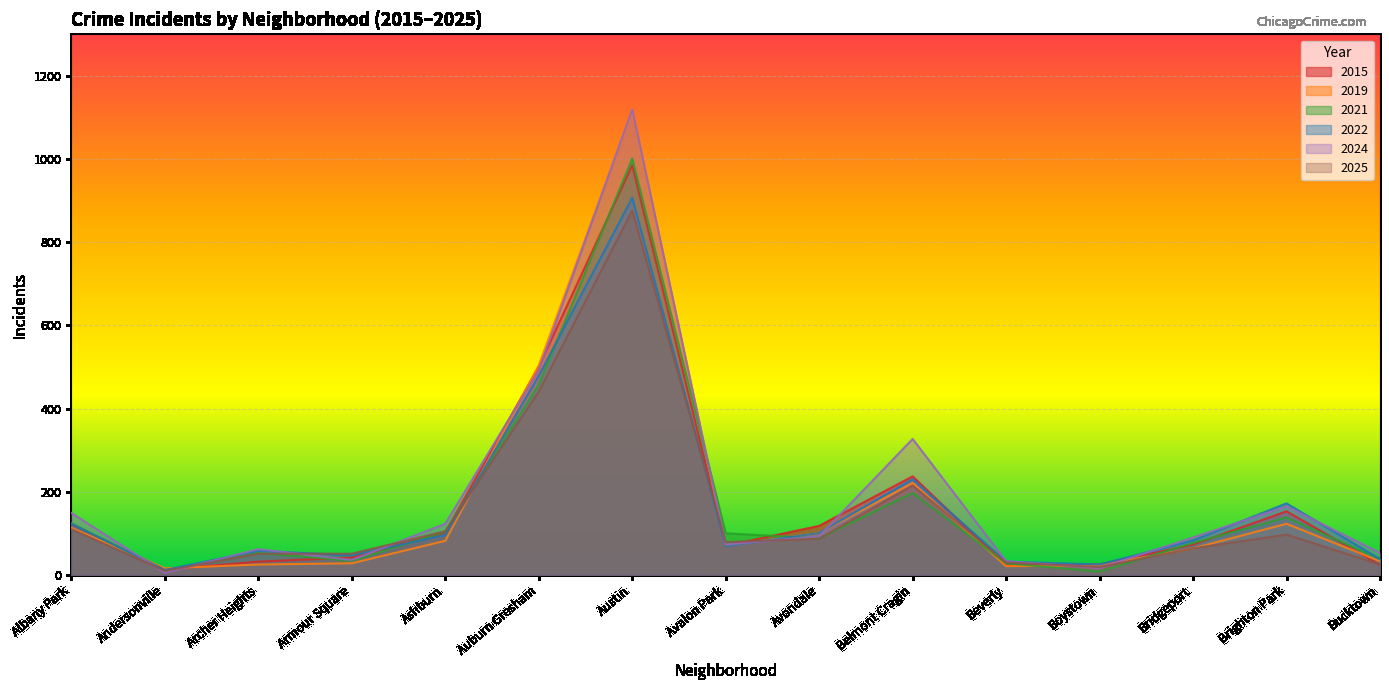

In 2025, how many points are lower than both neighbors (excluding endpoints)?

3